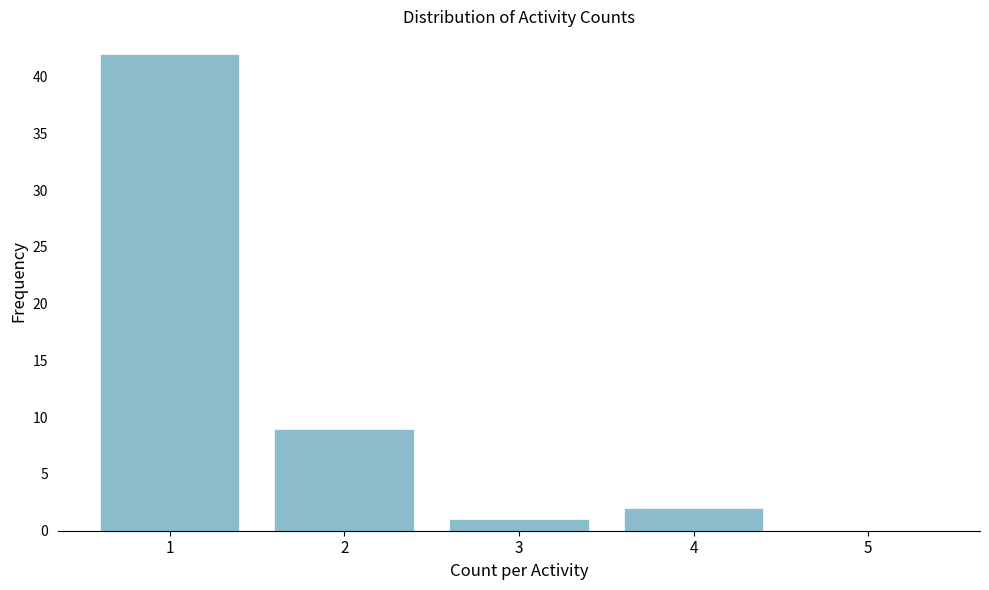

Reading left to right, transcribe all the data shown in this chart.

1=42	2=9	3=1	4=2	5=0